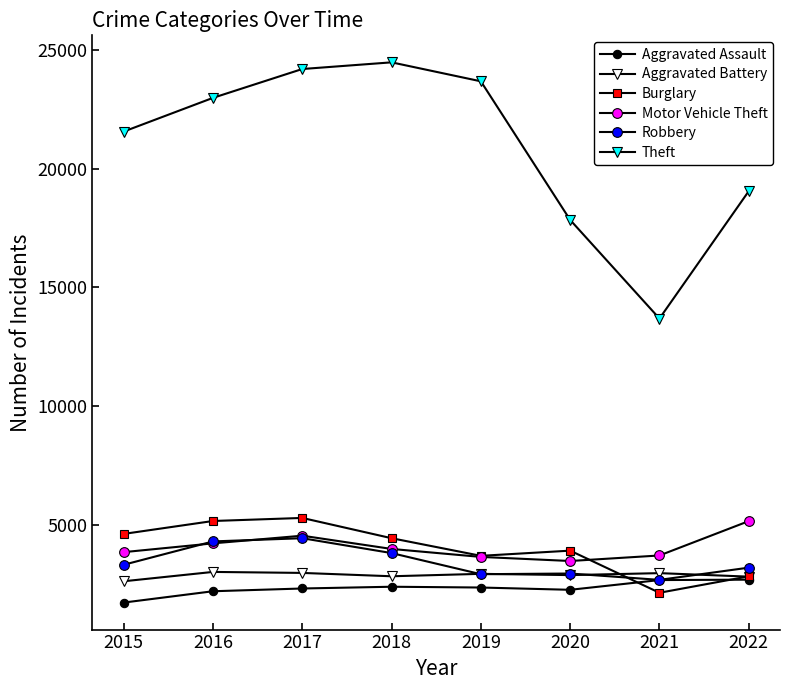

True or false: Theft and Aggravated Battery cross at least once.

False